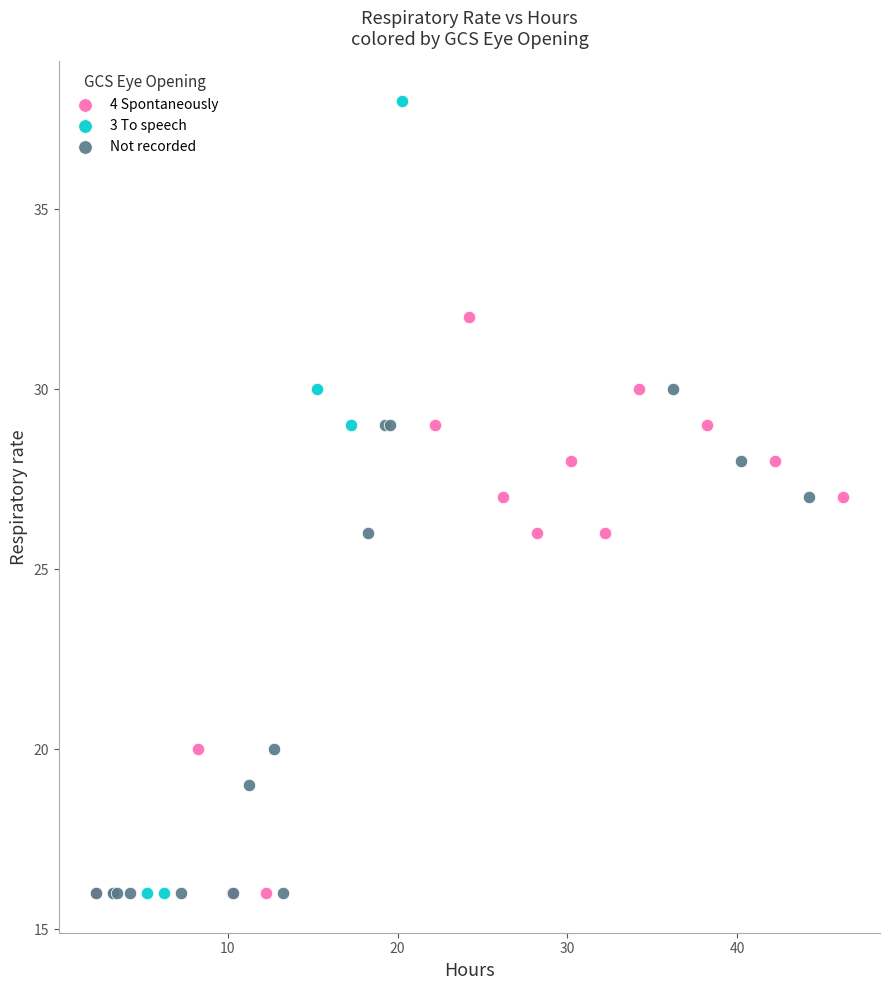

Which series reaches the maximum Y coordinate?

3 To speech